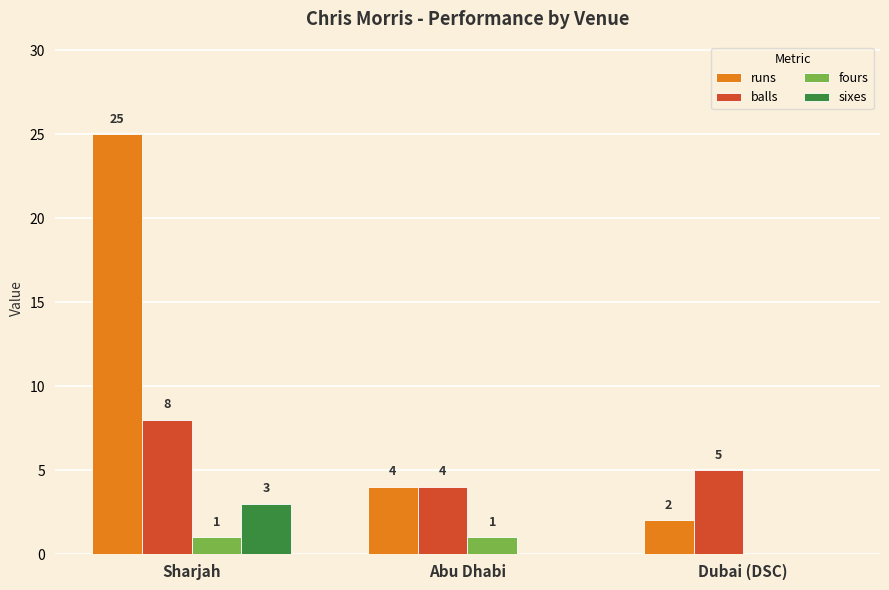

Where is fours nearest to the value 0?

Dubai (DSC)